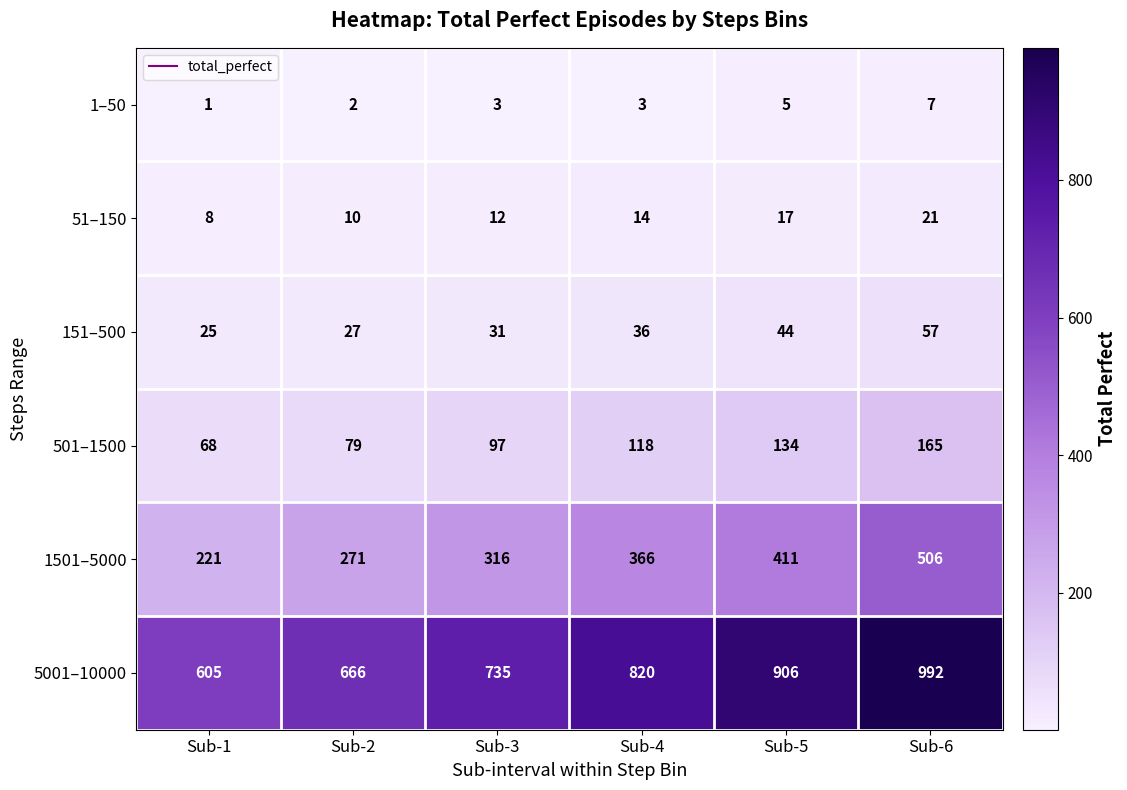

Is it true that 1–50 equals 3 at Sub-4?

True